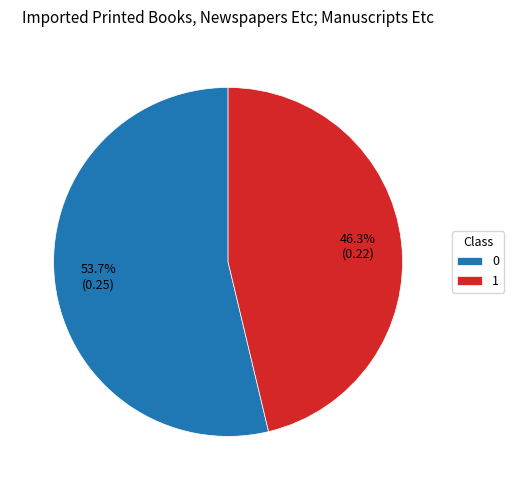

Rank the categories by value from highest to lowest.

0, 1